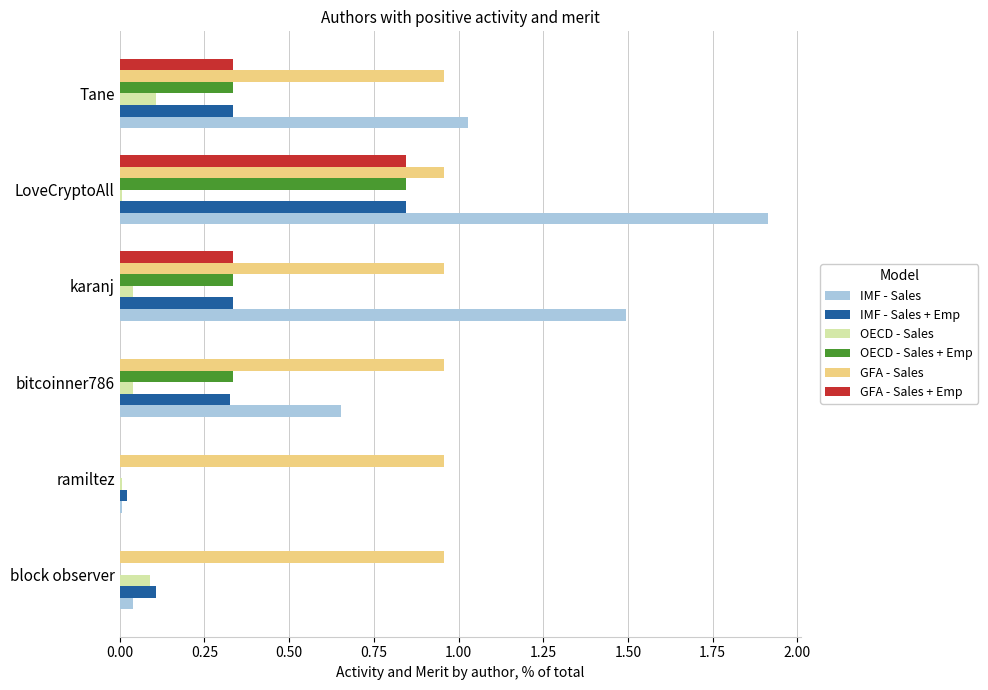

The value of IMF - Sales at LoveCryptoAll is 1.9. True or false?

True